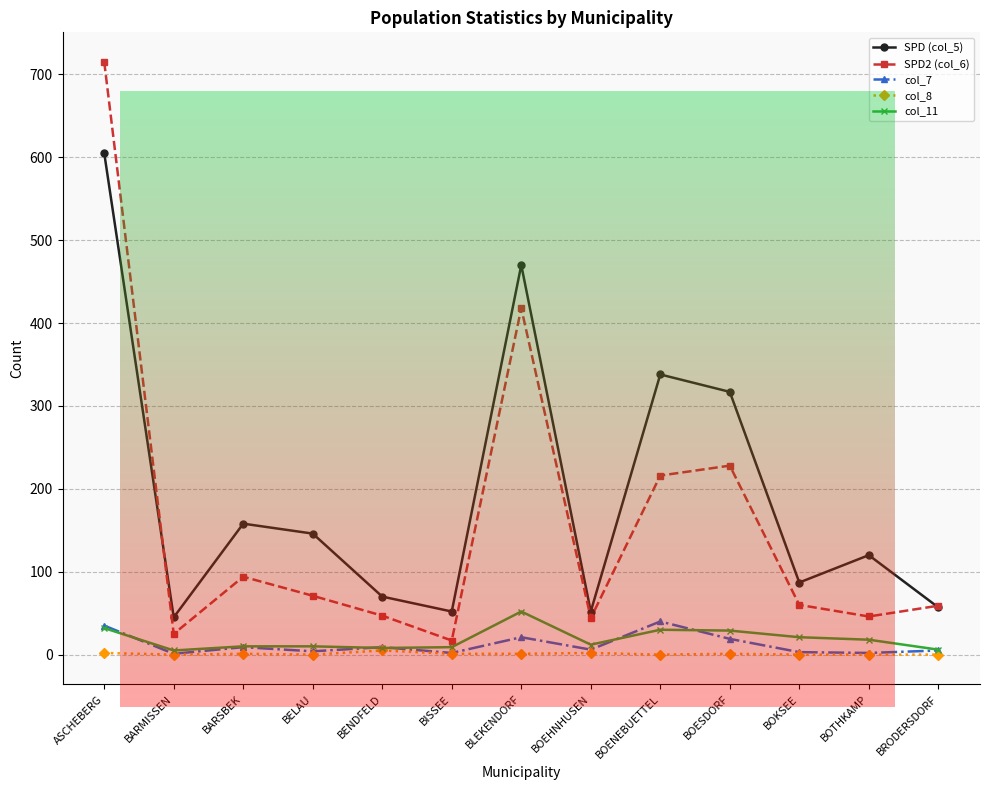

What is the difference between the maximum and minimum values in the col_8 series?

5